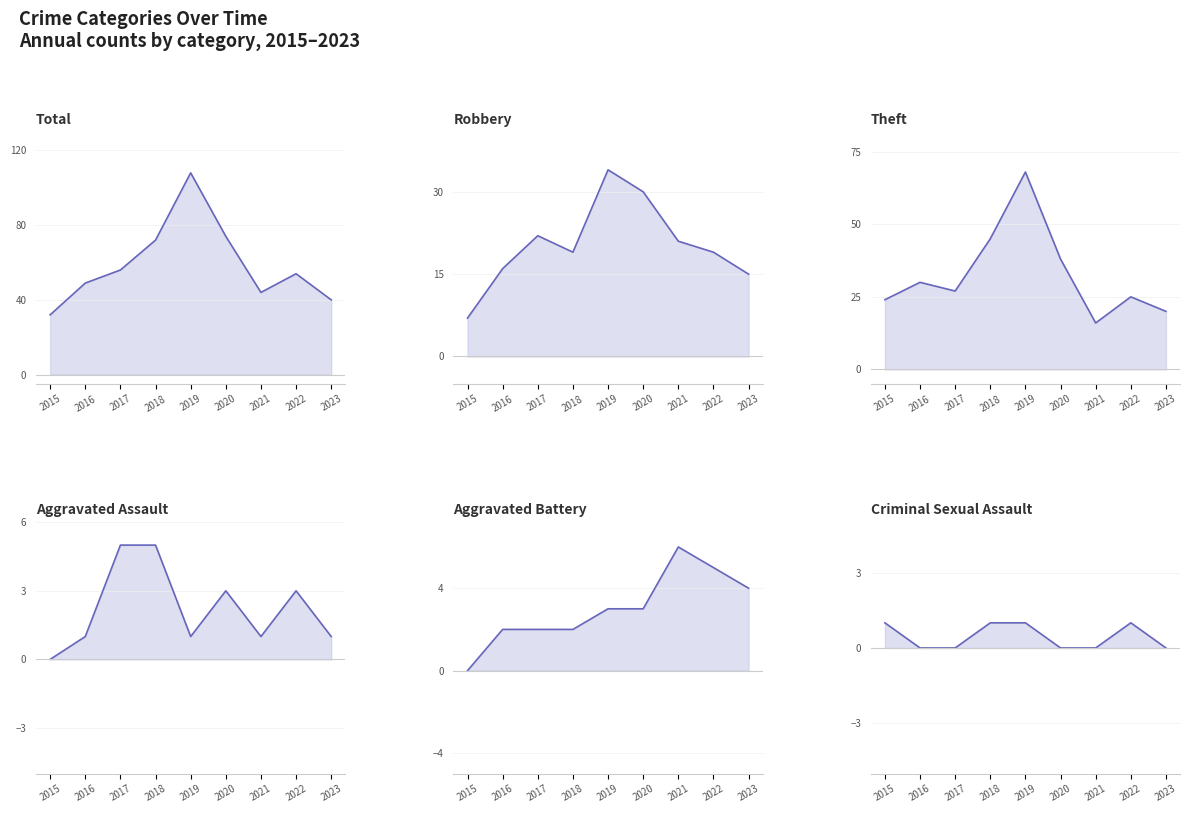

True or false: Robbery has a value of 6 at 2021.

False